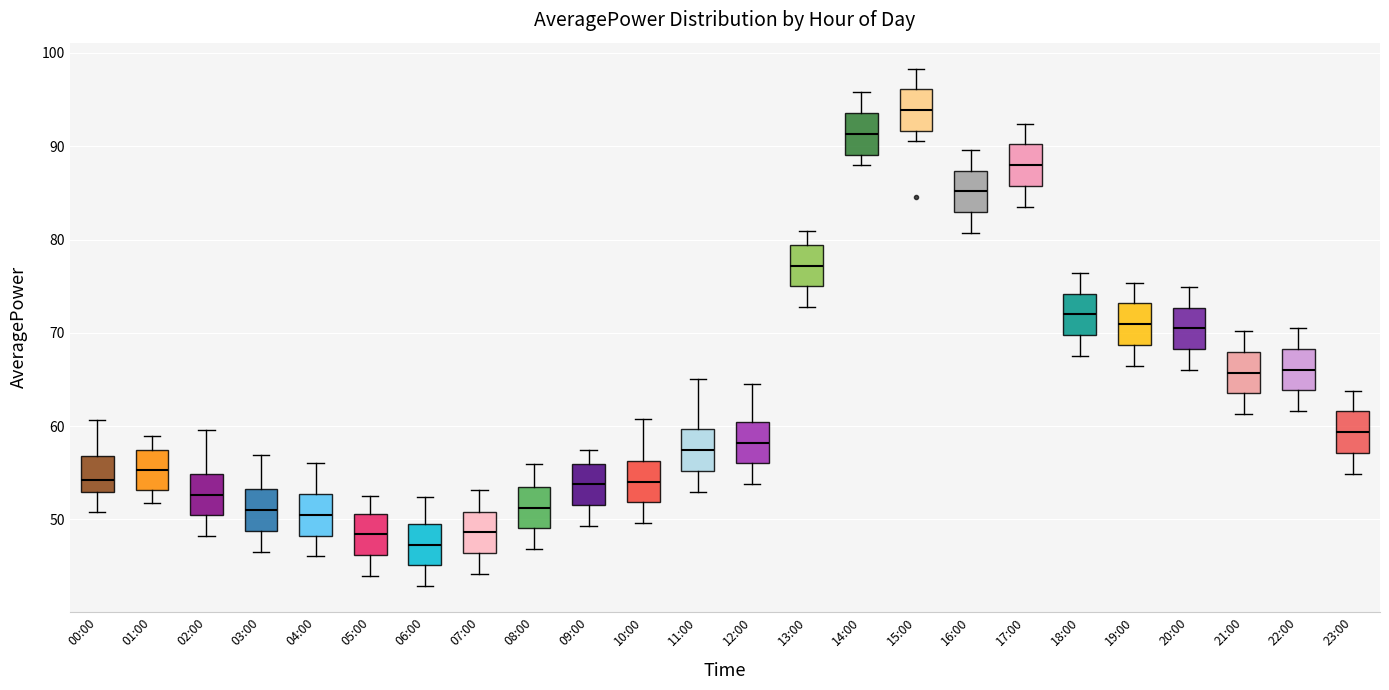

Reading left to right, read every box against the y-axis: the position of its median line, the range the box covers, and the ends of its whiskers. The values are not printed on the chart, so give them approximately, as read against the axis.

00:00: median 54, box 53 to 57, whiskers 51 to 61
01:00: median 55, box 53 to 57, whiskers 52 to 59
02:00: median 53, box 50 to 55, whiskers 48 to 60
03:00: median 51, box 49 to 53, whiskers 47 to 57
04:00: median 50, box 48 to 53, whiskers 46 to 56
05:00: median 48, box 46 to 51, whiskers 44 to 52
06:00: median 47, box 45 to 50, whiskers 43 to 52
07:00: median 49, box 46 to 51, whiskers 44 to 53
08:00: median 51, box 49 to 53, whiskers 47 to 56
09:00: median 54, box 52 to 56, whiskers 49 to 57
10:00: median 54, box 52 to 56, whiskers 50 to 61
11:00: median 57, box 55 to 60, whiskers 53 to 65
12:00: median 58, box 56 to 60, whiskers 54 to 65
13:00: median 77, box 75 to 79, whiskers 73 to 81
14:00: median 91, box 89 to 94, whiskers 88 to 96
15:00: median 94, box 92 to 96, whiskers 91 to 98
16:00: median 85, box 83 to 87, whiskers 81 to 90
17:00: median 88, box 86 to 90, whiskers 84 to 92
18:00: median 72, box 70 to 74, whiskers 68 to 76
19:00: median 71, box 69 to 73, whiskers 67 to 75
20:00: median 70, box 68 to 73, whiskers 66 to 75
21:00: median 66, box 64 to 68, whiskers 61 to 70
22:00: median 66, box 64 to 68, whiskers 62 to 70
23:00: median 59, box 57 to 62, whiskers 55 to 64